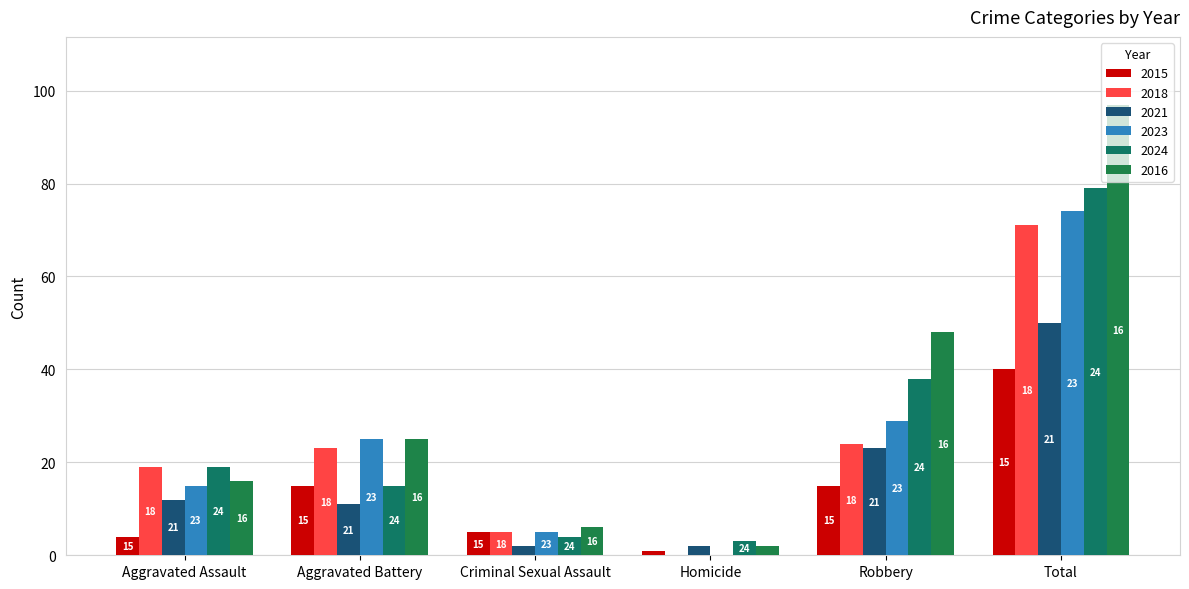

Between Total and Homicide, which is larger?

Total